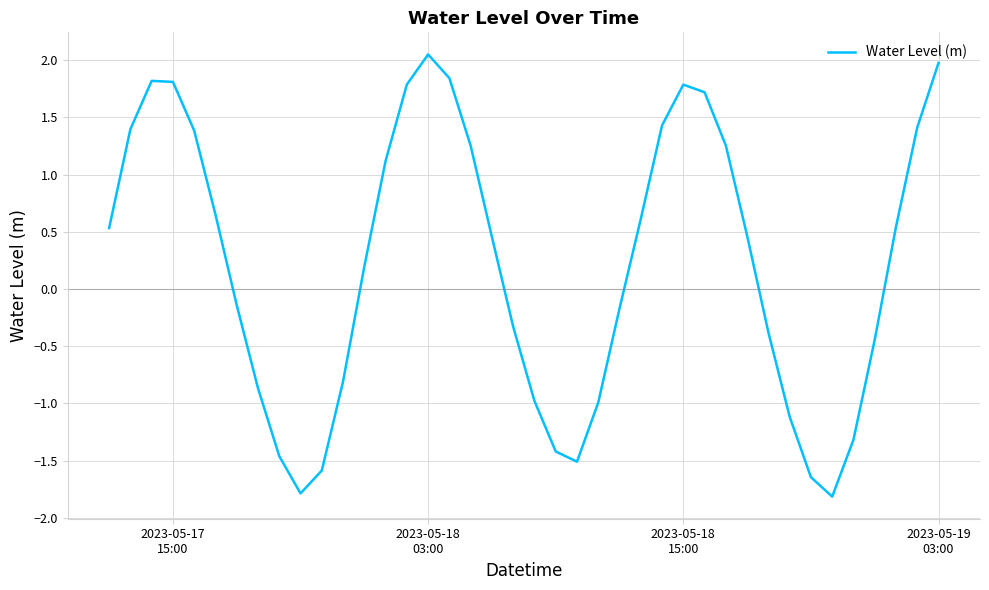

What is the minimum value shown in the chart?

-1.8